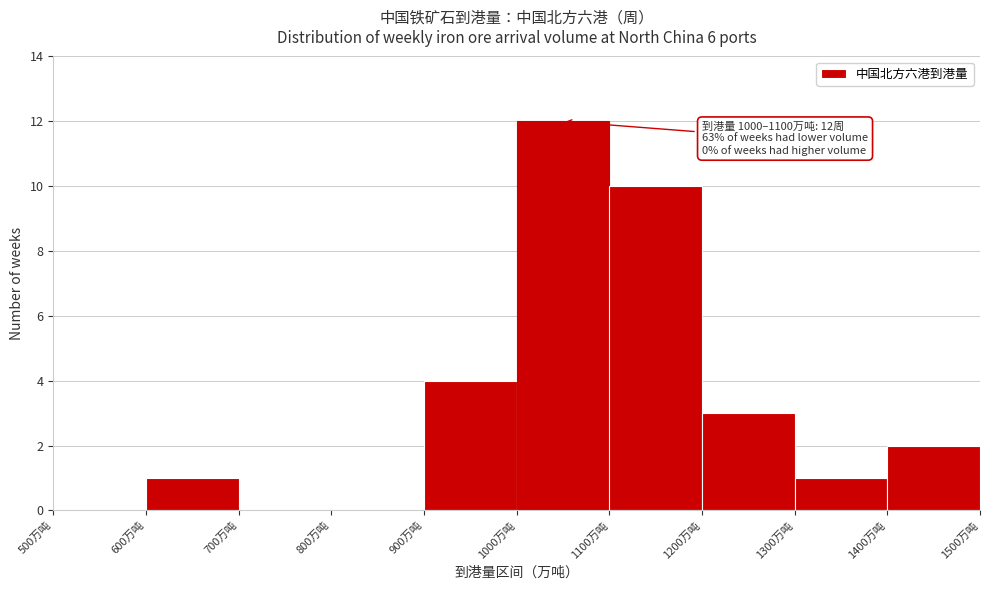

Over which range of the x-axis is the bar tallest?

1000 to 1100